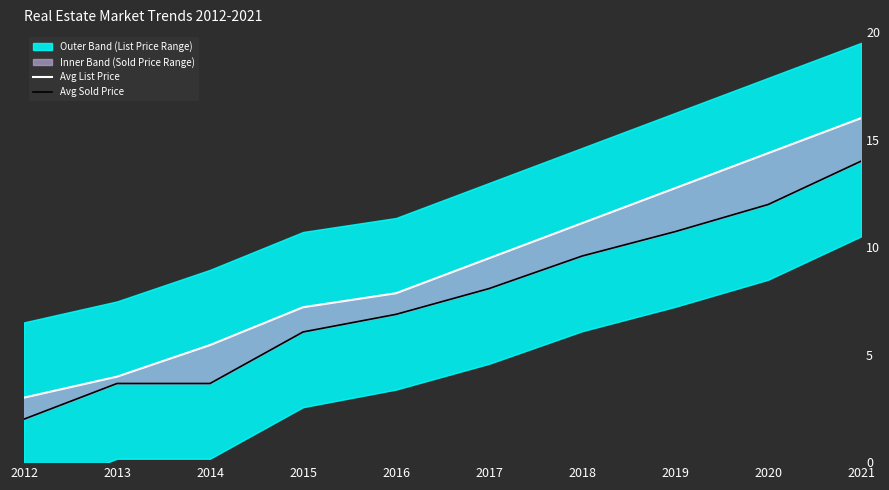

True or false: Avg List Price has a value of 7.2 at 2015.

True